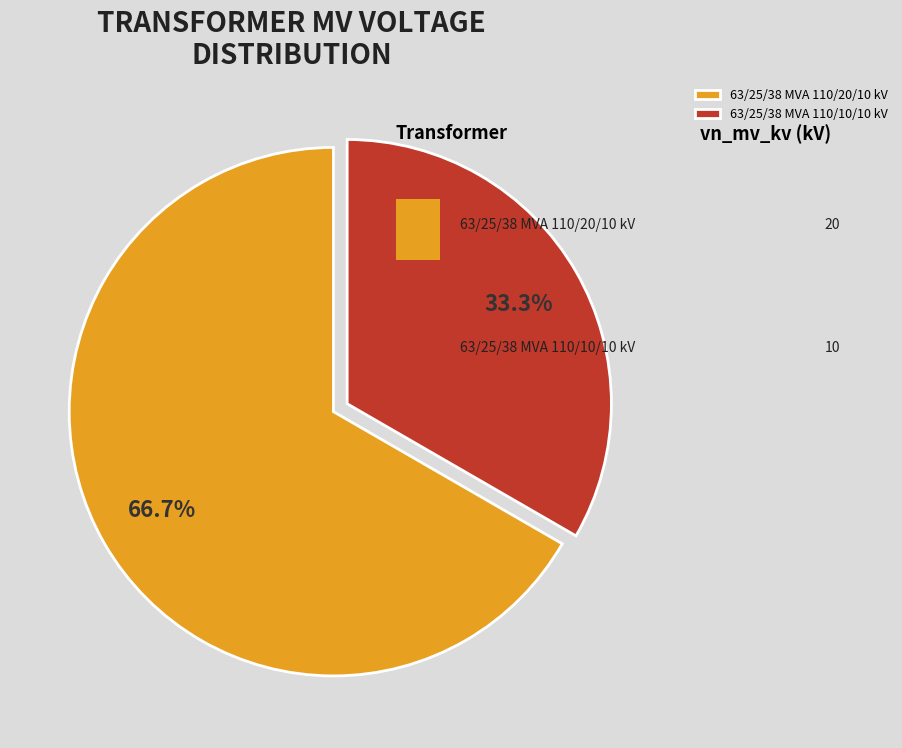

True or false: 63/25/38 MVA 110/10/10 kV accounts for 40% of the total.

False